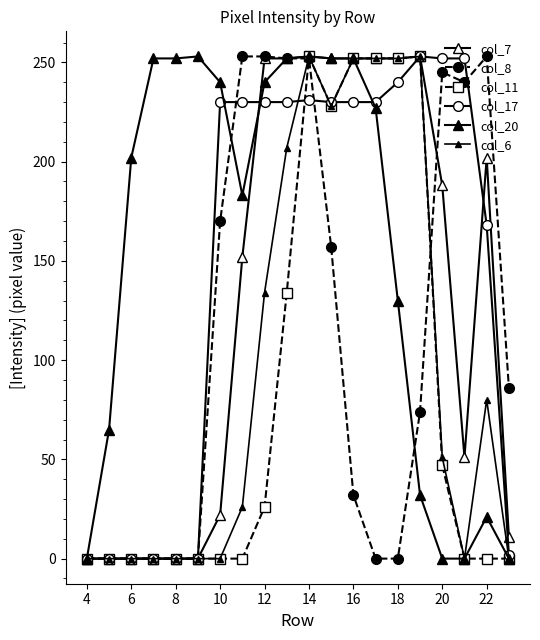

How many lines are shown in the chart?

6